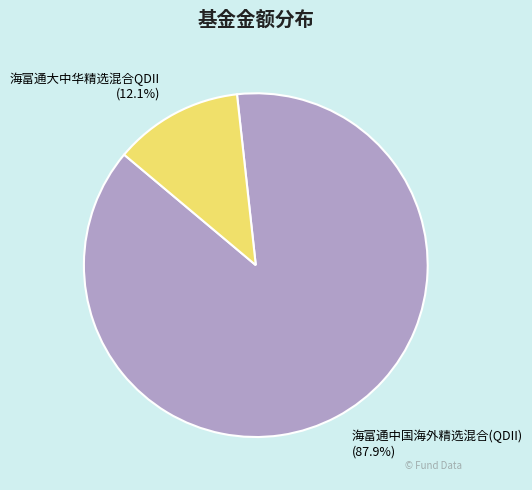

Which has a higher value, 海富通大中华精选混合QDII or 海富通中国海外精选混合(QDII)?

海富通中国海外精选混合(QDII)